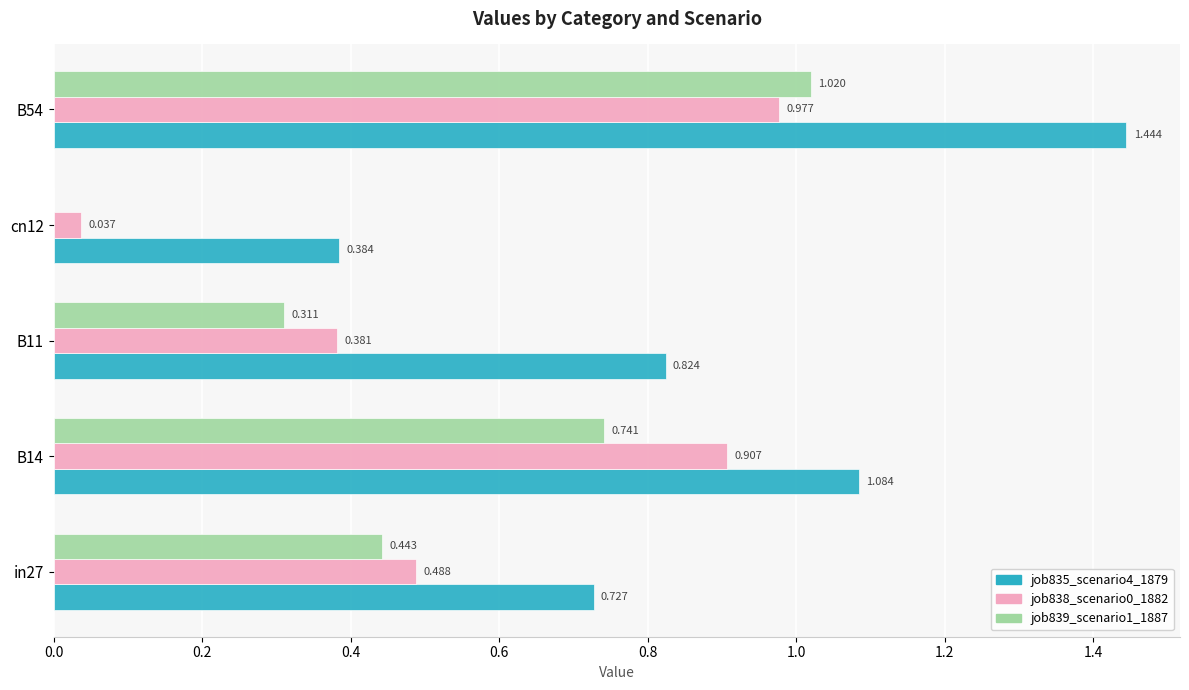

Is the value of job839_scenario1_1887 at cn12 greater than the value of job838_scenario0_1882 at B54?

No